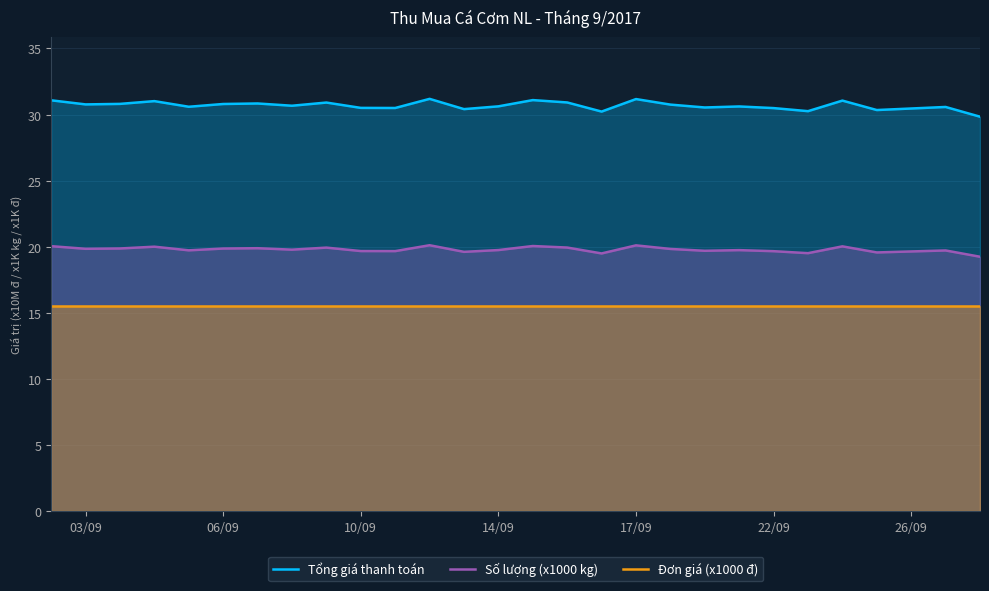

Which series has the largest total across all categories?

Tổng giá thanh toán